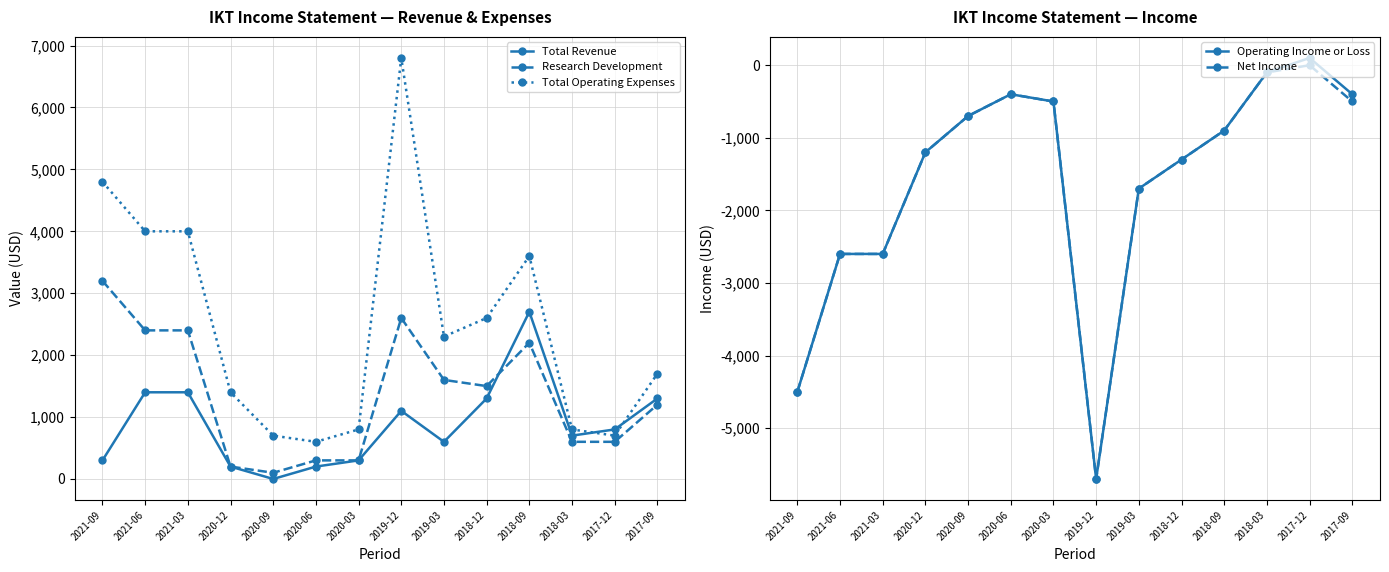

Rank the series by their maximum value, from lowest to highest.

Net Income, Operating Income or Loss, Total Revenue, Research Development, Total Operating Expenses